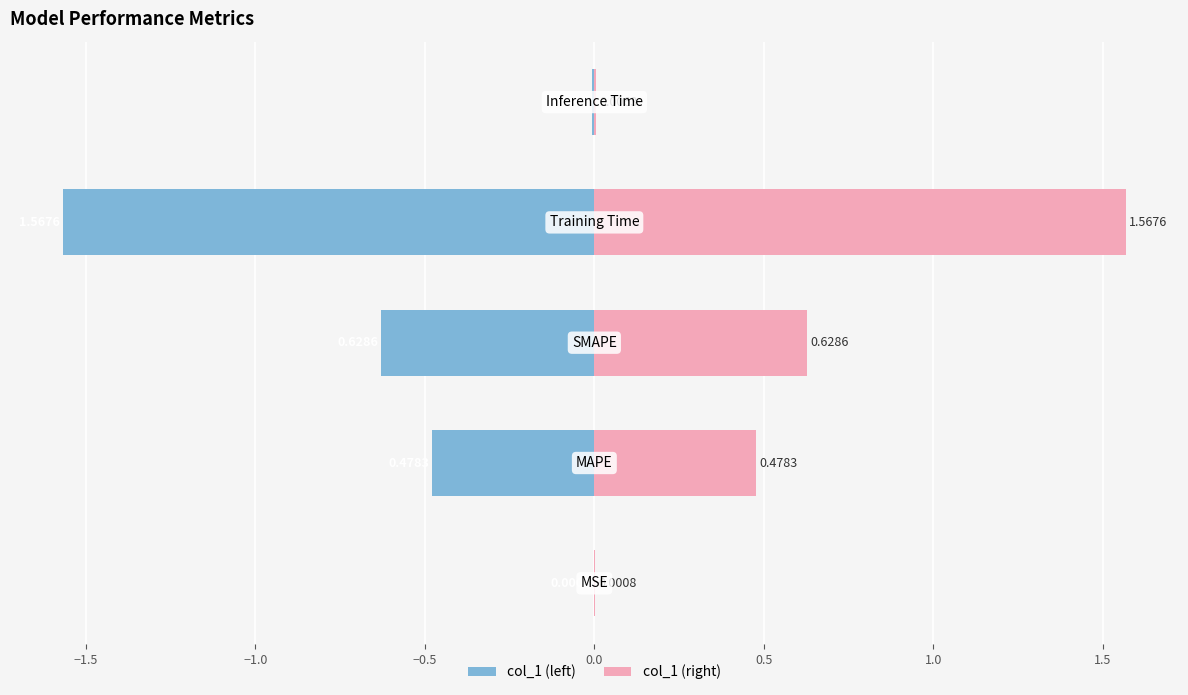

Which series has the widest spread of values?

col_1 (left)